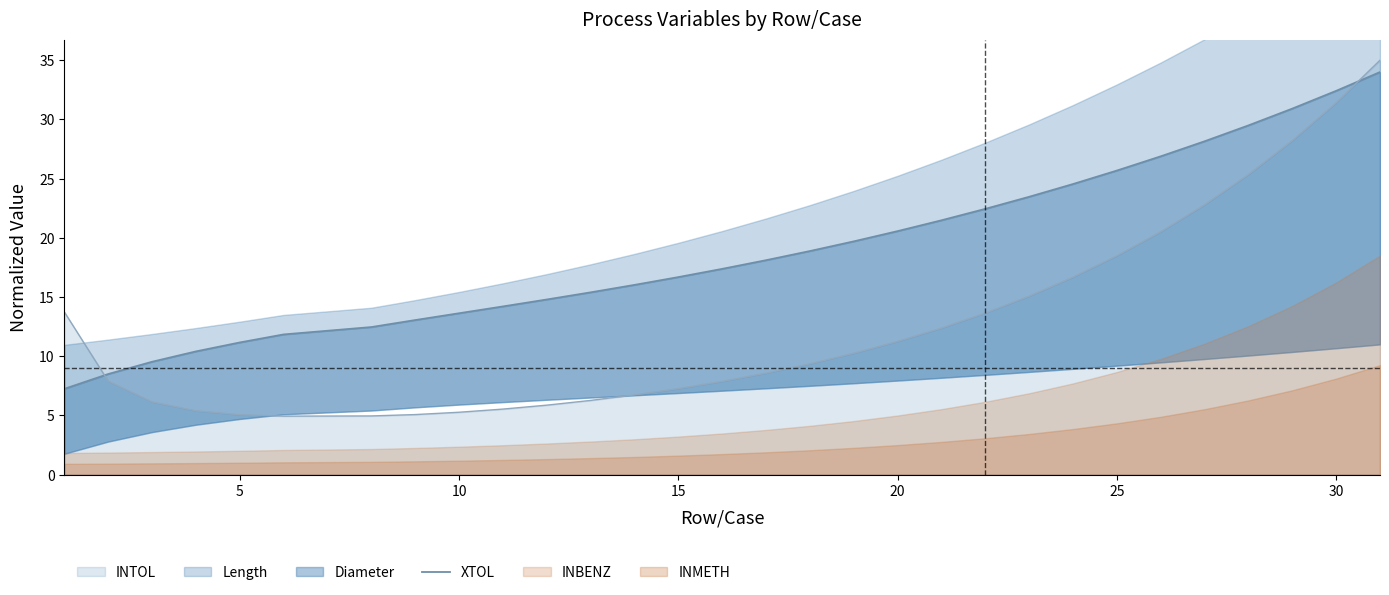

Where is INTOL nearest to the value 19?

25